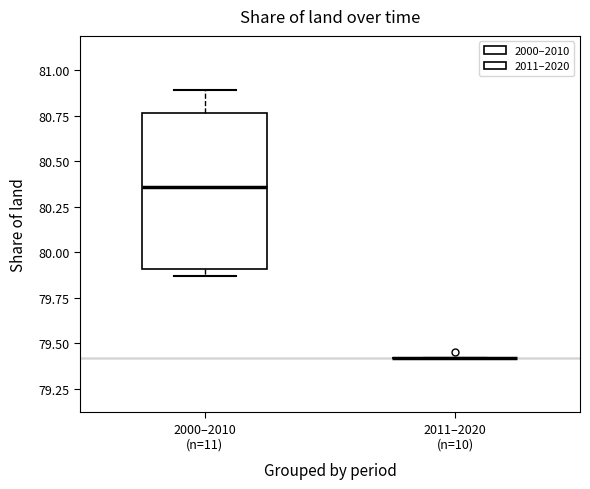

Reading left to right, read every box against the y-axis: the position of its median line, the range the box covers, and the ends of its whiskers. The values are not printed on the chart, so give them approximately, as read against the axis.

2000–2010 (n=11): median 80.35, box 79.90 to 80.75, whiskers 79.85 to 80.90
2011–2020 (n=10): box collapsed to a line at 79.40, whiskers 79.40 to 79.40